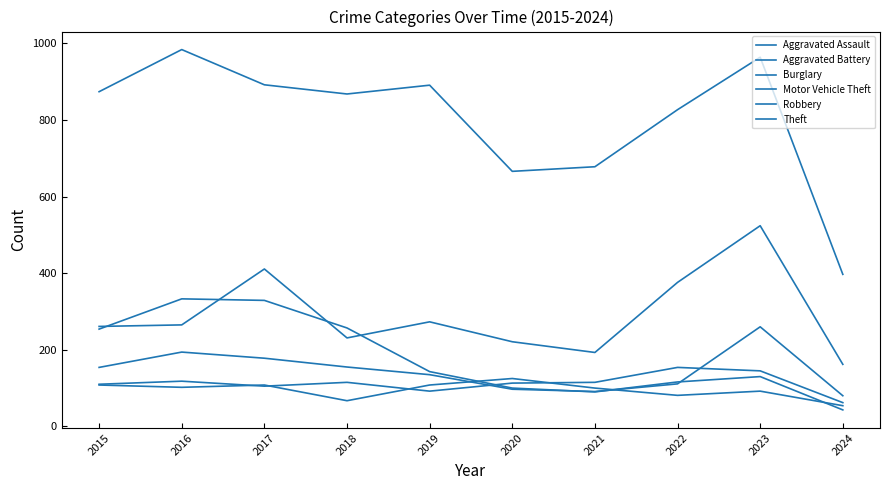

The value of Robbery at 2015 is 154. True or false?

True